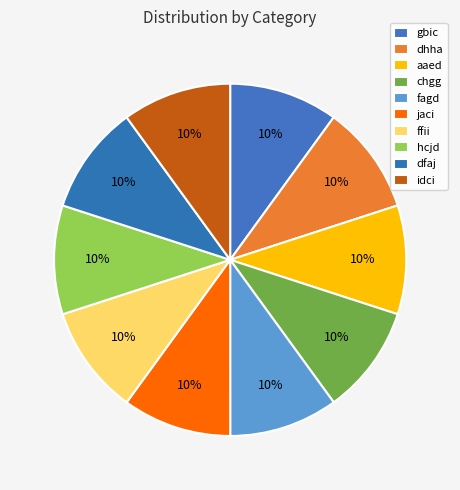

How many segments does this pie chart have?

10